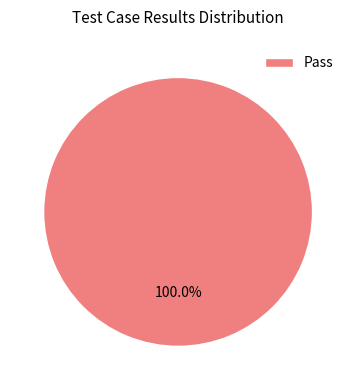

Is there any slice that represents more than half of the pie?

Yes